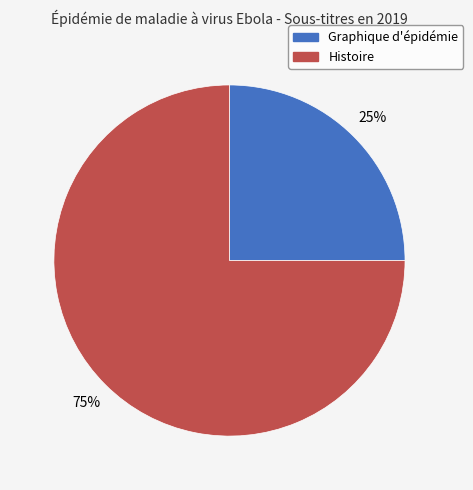

How many slices are in this pie chart?

2